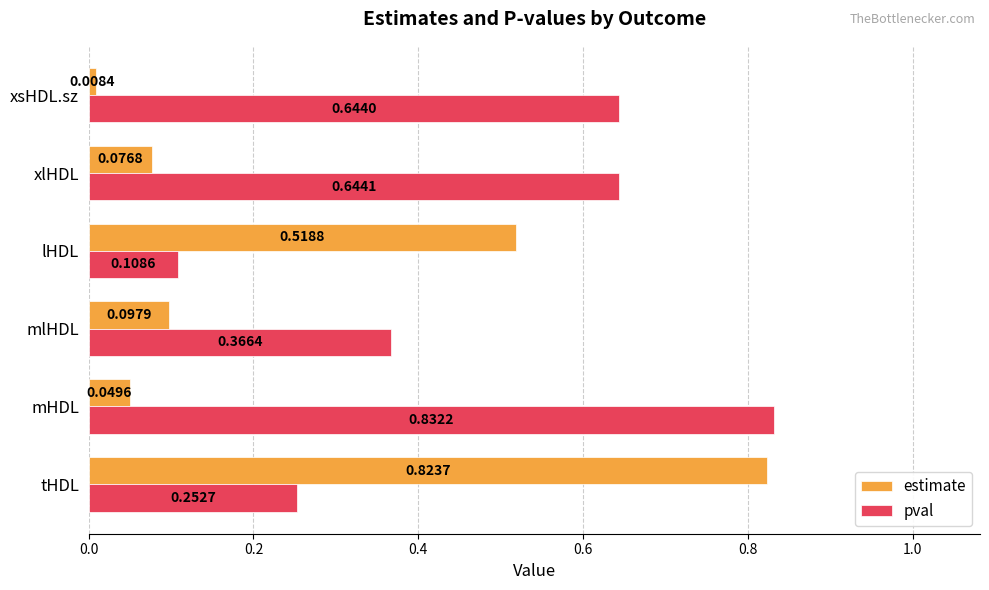

How many data points does each series have?

6